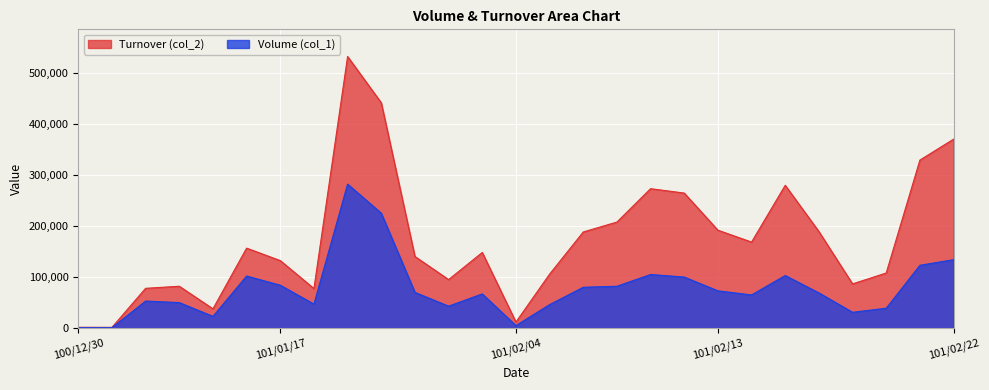

What is the average value of the Turnover (col_2) series?

173961